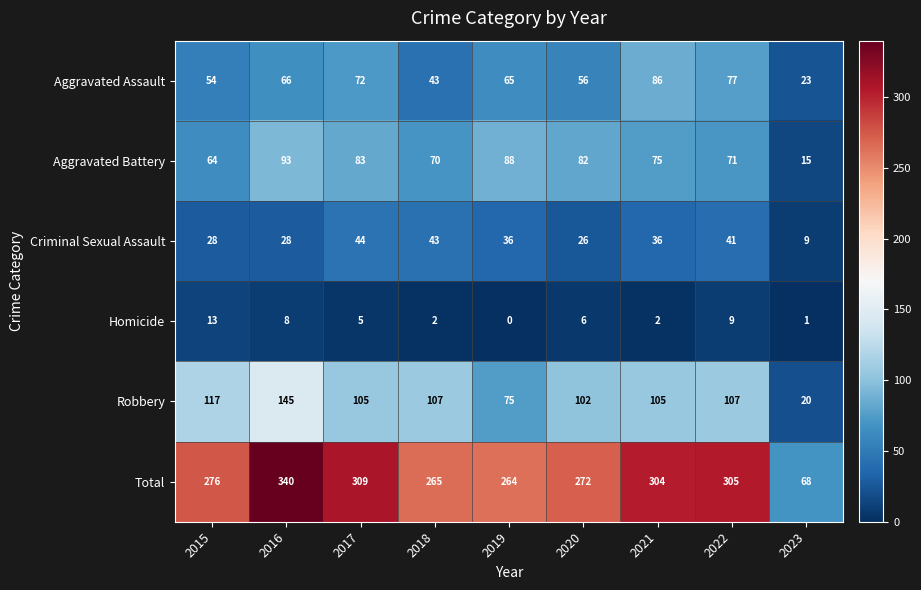

The Robbery series shows 23 at 2021. True or false?

False